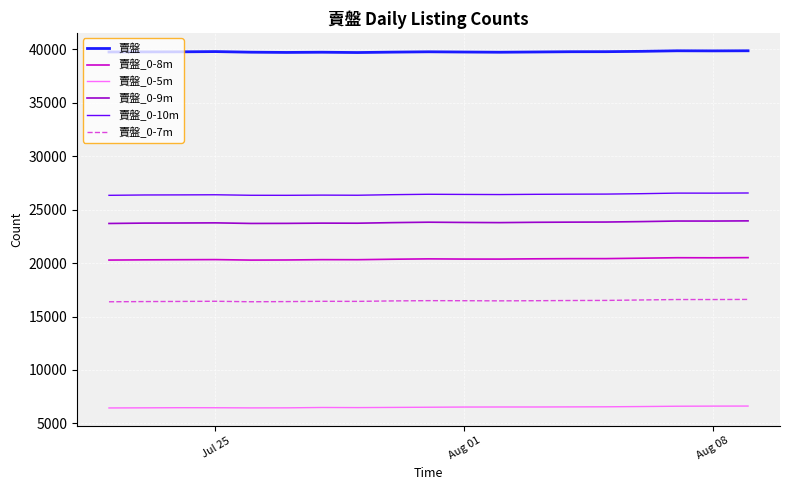

Which series has the largest total across all categories?

賣盤